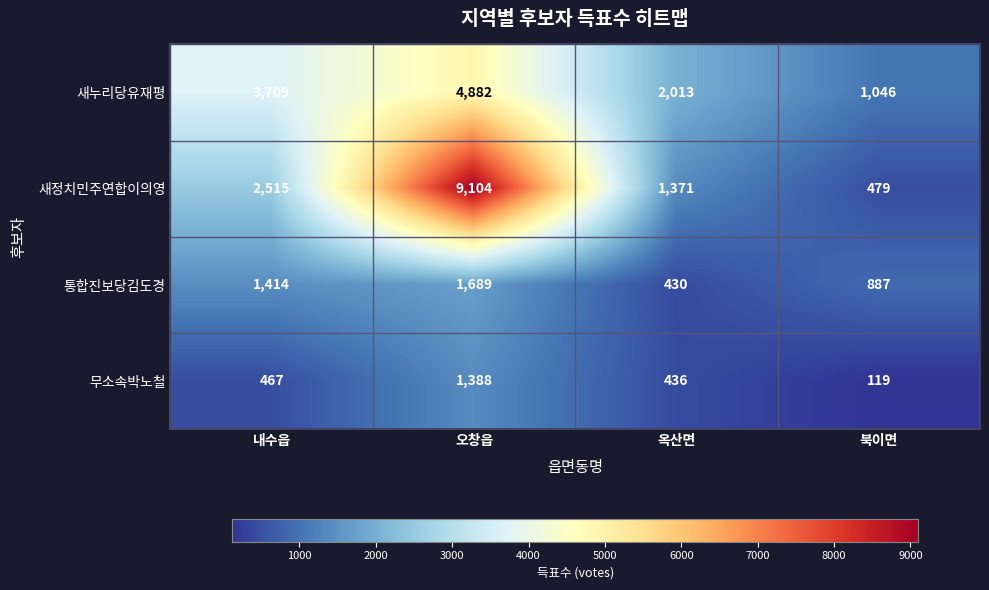

How many data points in 무소속박노철 are less than 467?

2